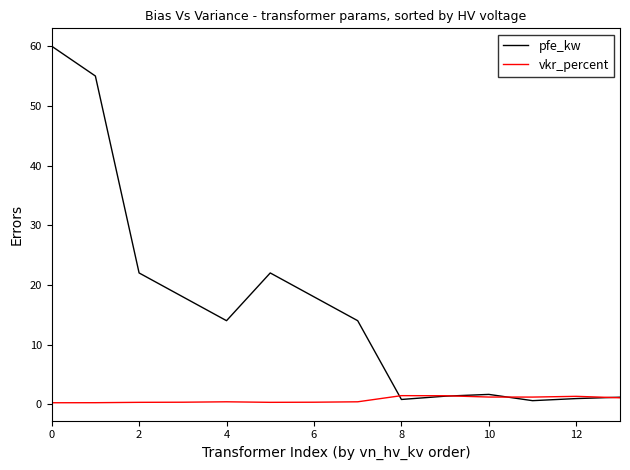

What is the maximum value shown in the chart?

60.0